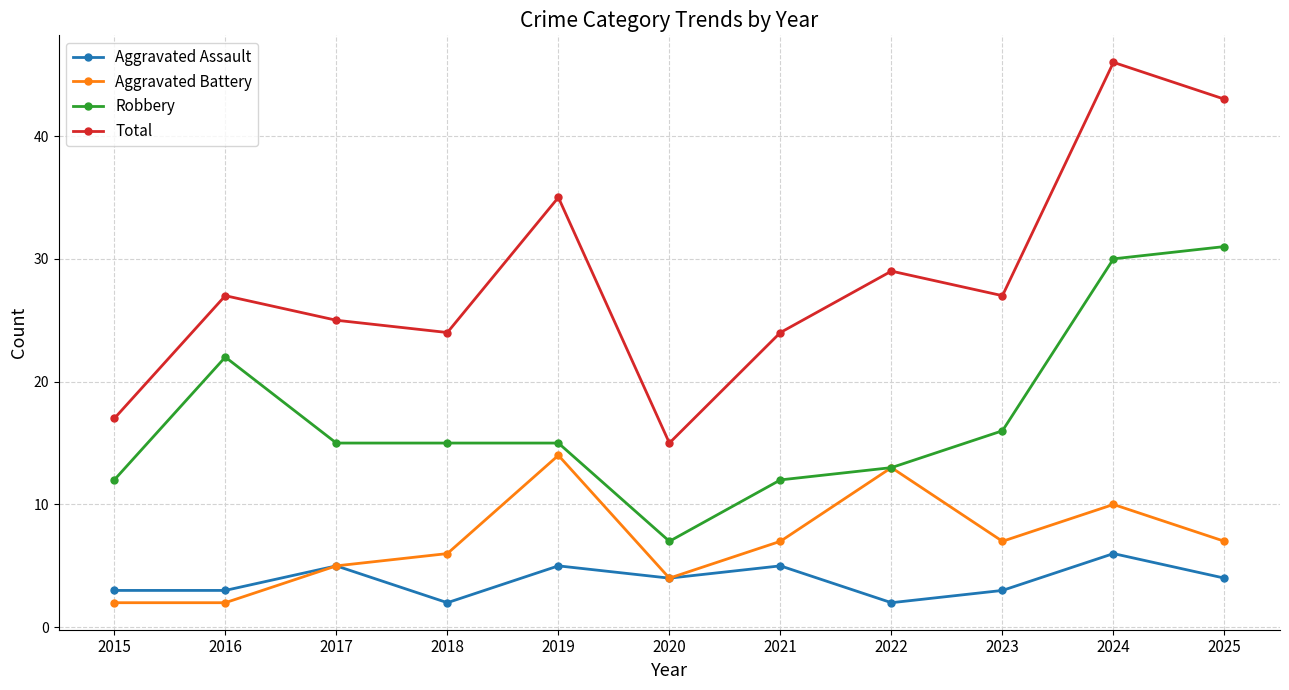

True or false: Robbery has a value of 27 at 2023.

False